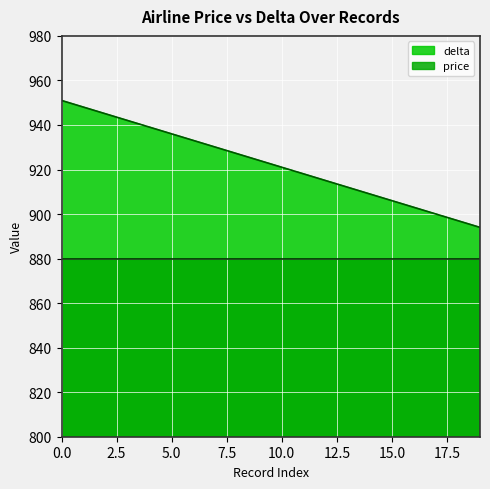

What is the change in value from 2 to 6?

-12